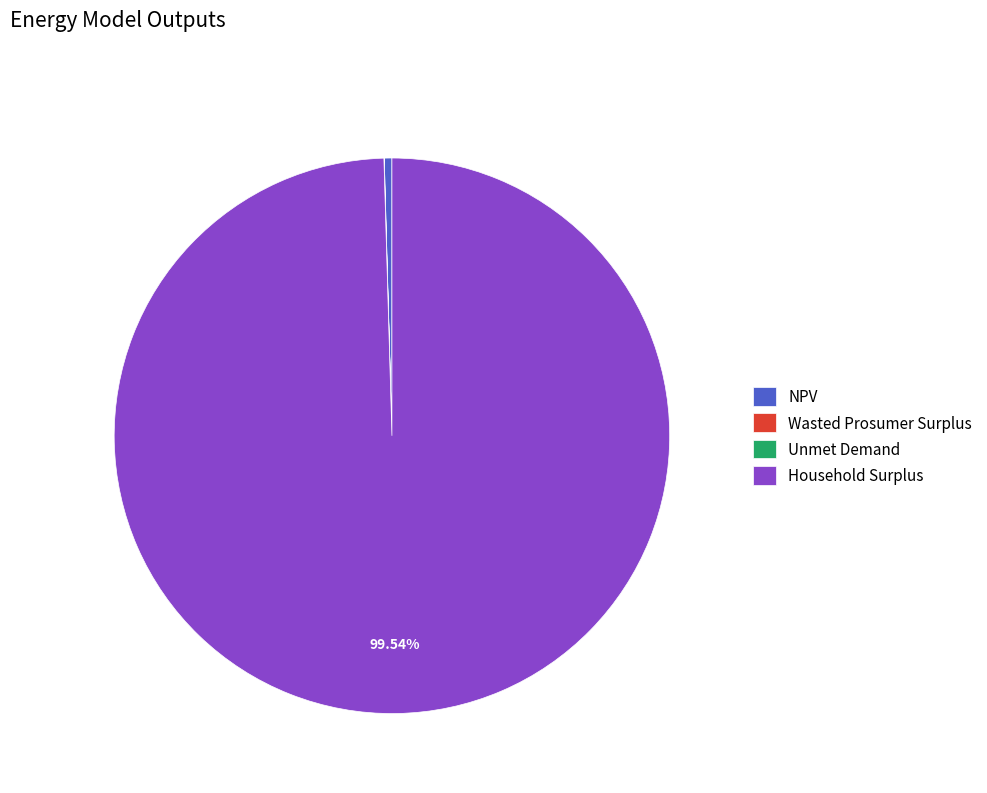

Is the sum of Household Surplus and NPV greater than half?

Yes